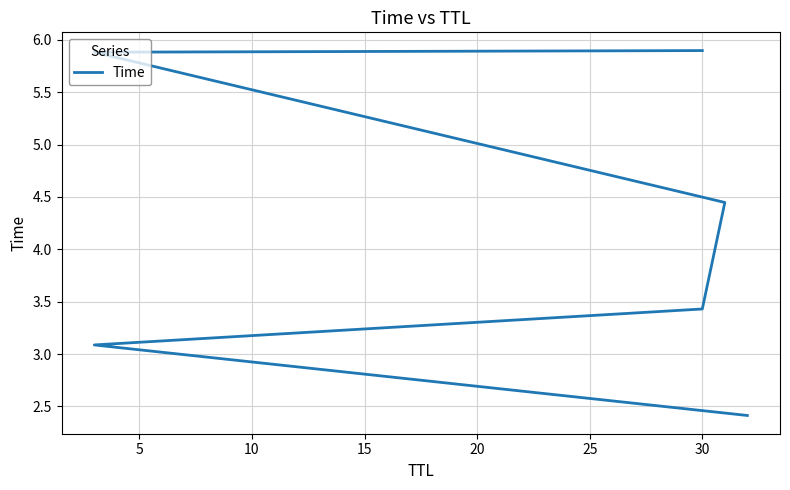

Count the number of values greater than 4.

3